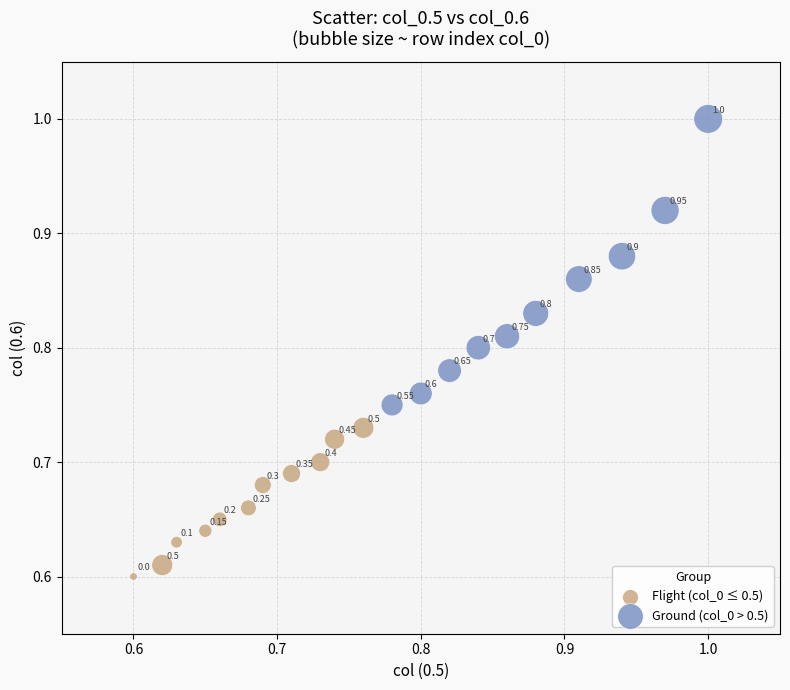

Which series contains the lowest Y value?

Flight (col_0 ≤ 0.5)